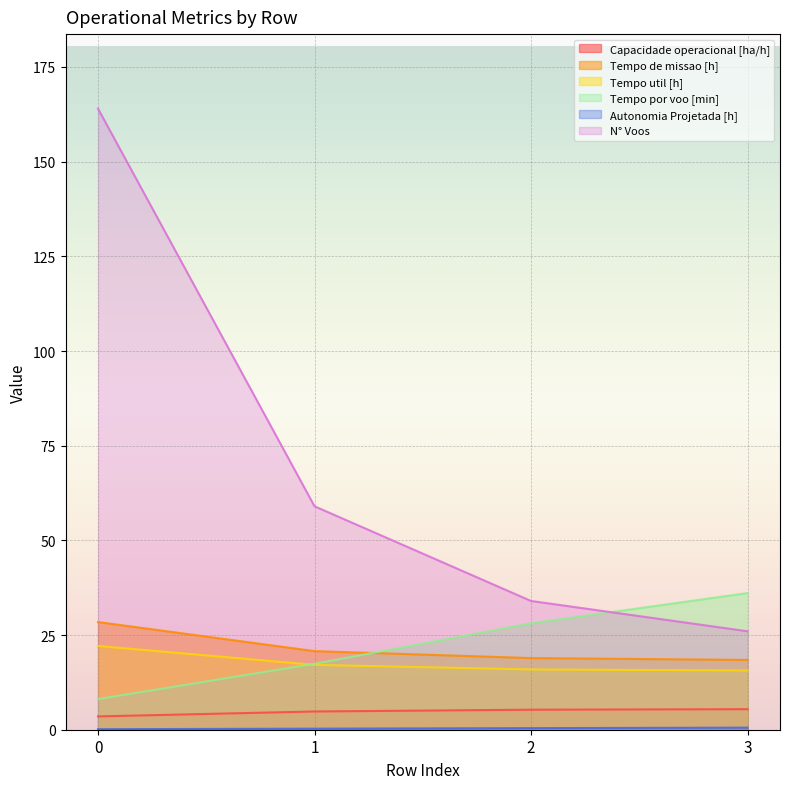

What is the total value across all series at 1?

119.4